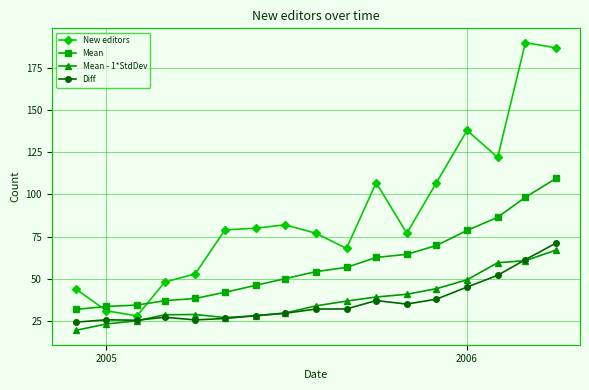

True or false: Mean and Diff cross at least once.

False